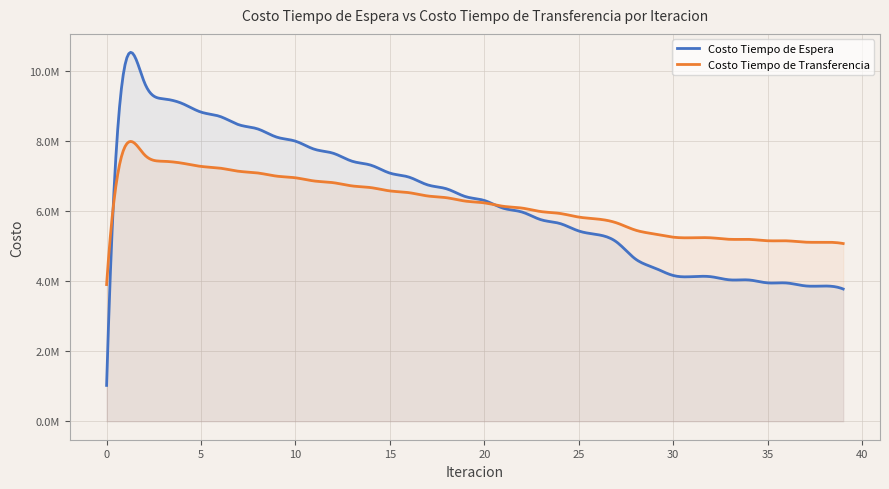

What is the value of the Costo Tiempo de Transferencia point at the 9th from the left?

7098501.8